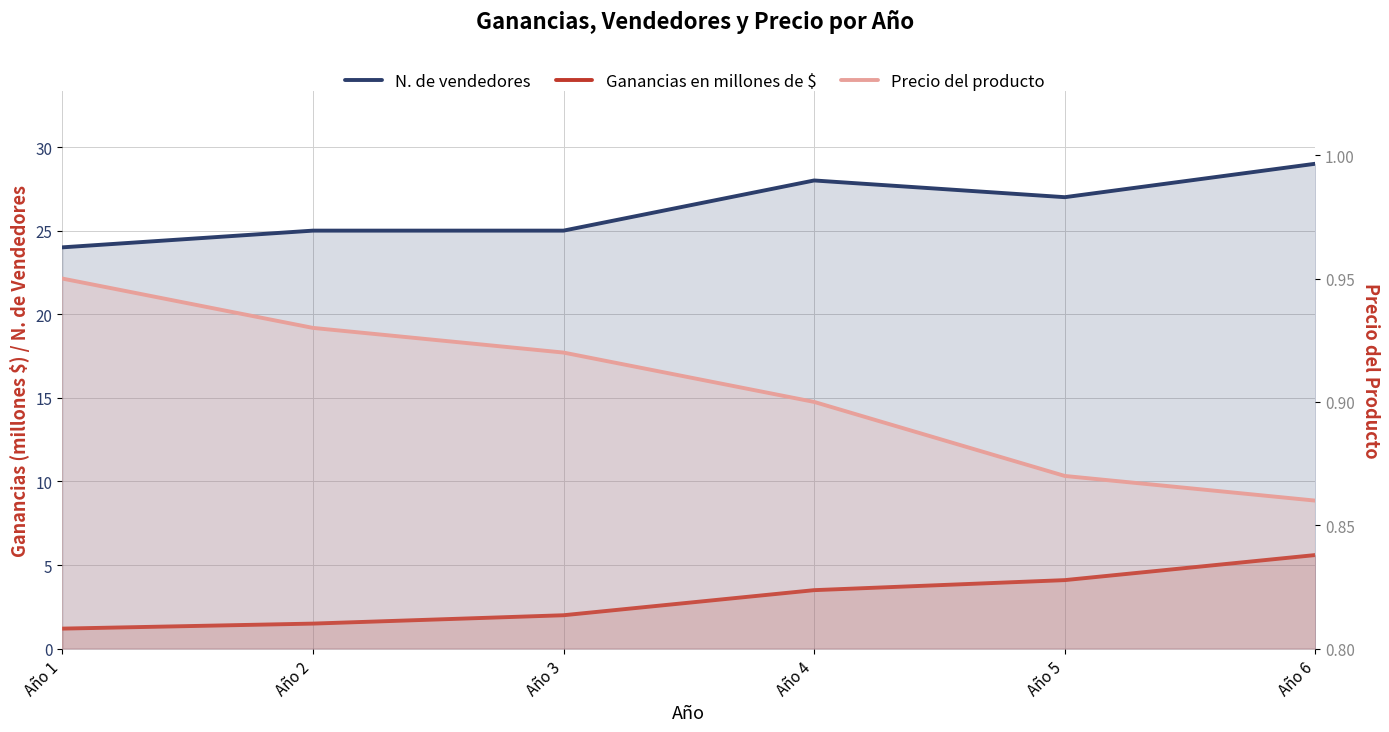

Which series has the largest range (max minus min)?

N. de vendedores